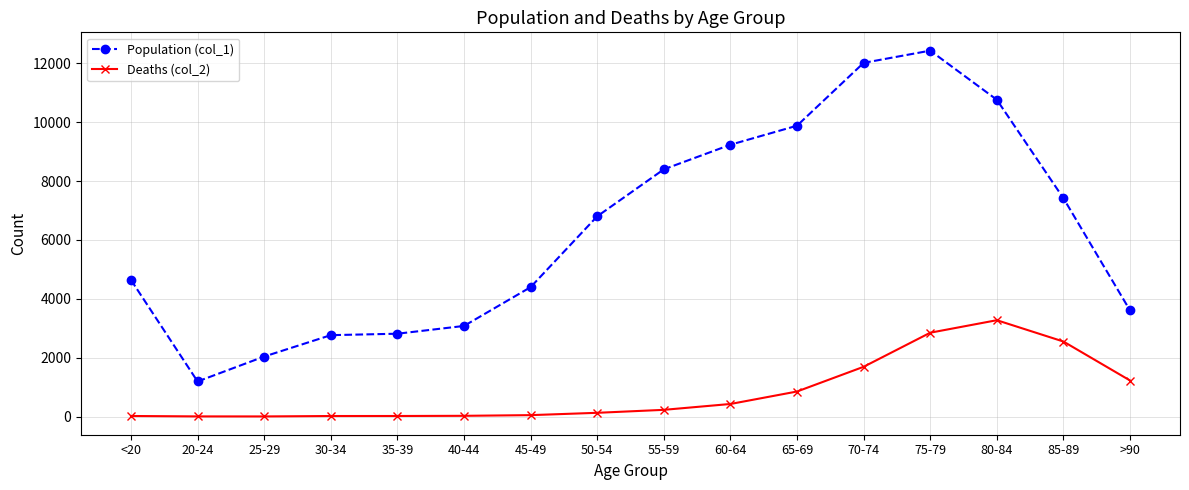

True or false: Deaths (col_2) and Population (col_1) intersect in this chart.

False